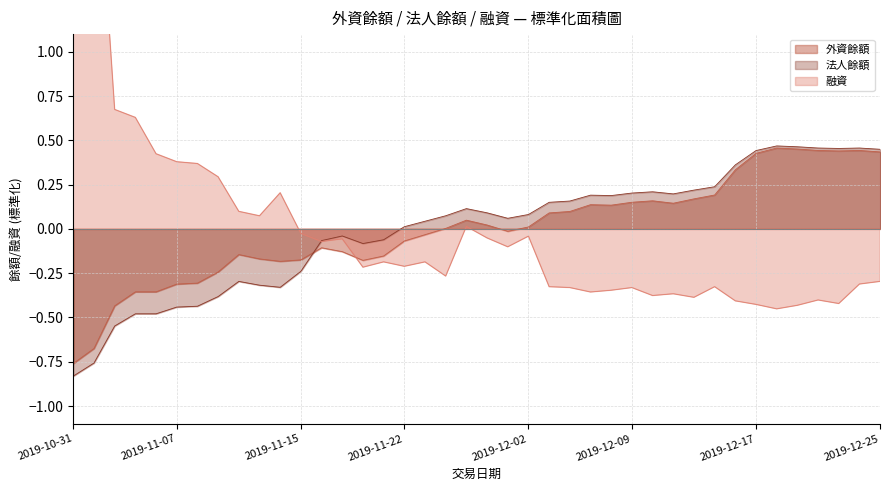

What position from the left is 2019-11-22?

17